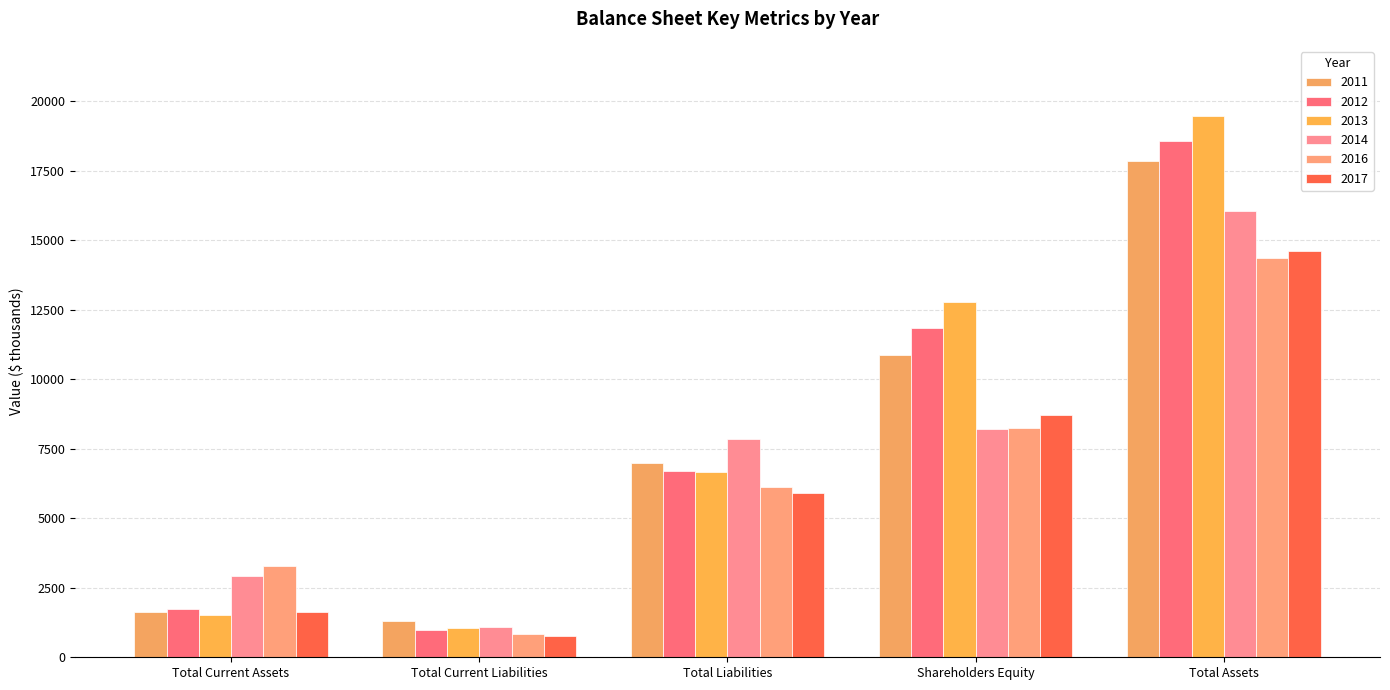

What are all the series names shown in the legend?

2011, 2012, 2013, 2014, 2016, 2017